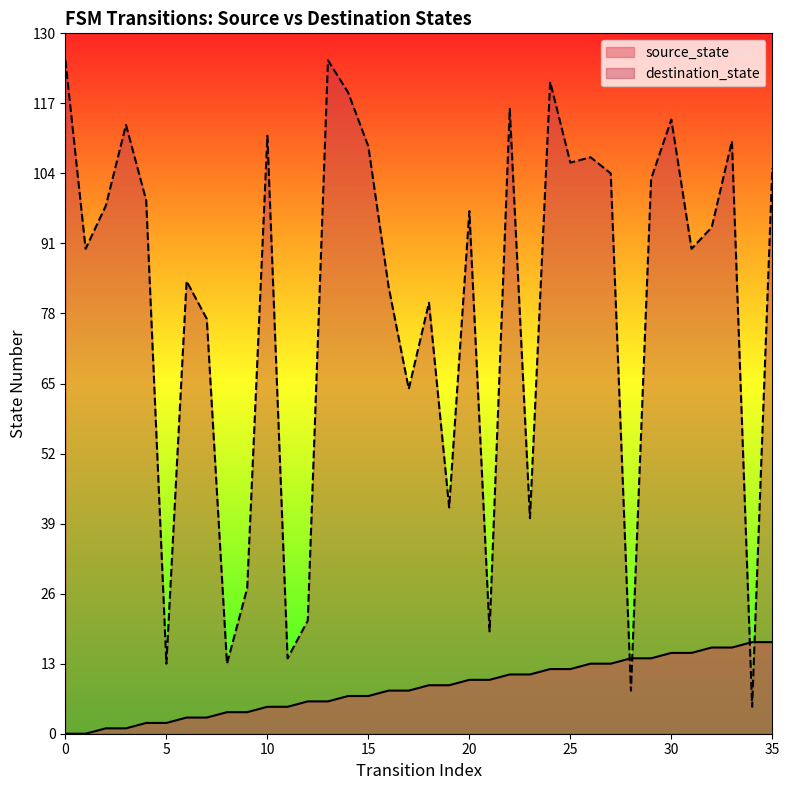

List the series in order of their overall mean, highest first.

destination_state, source_state